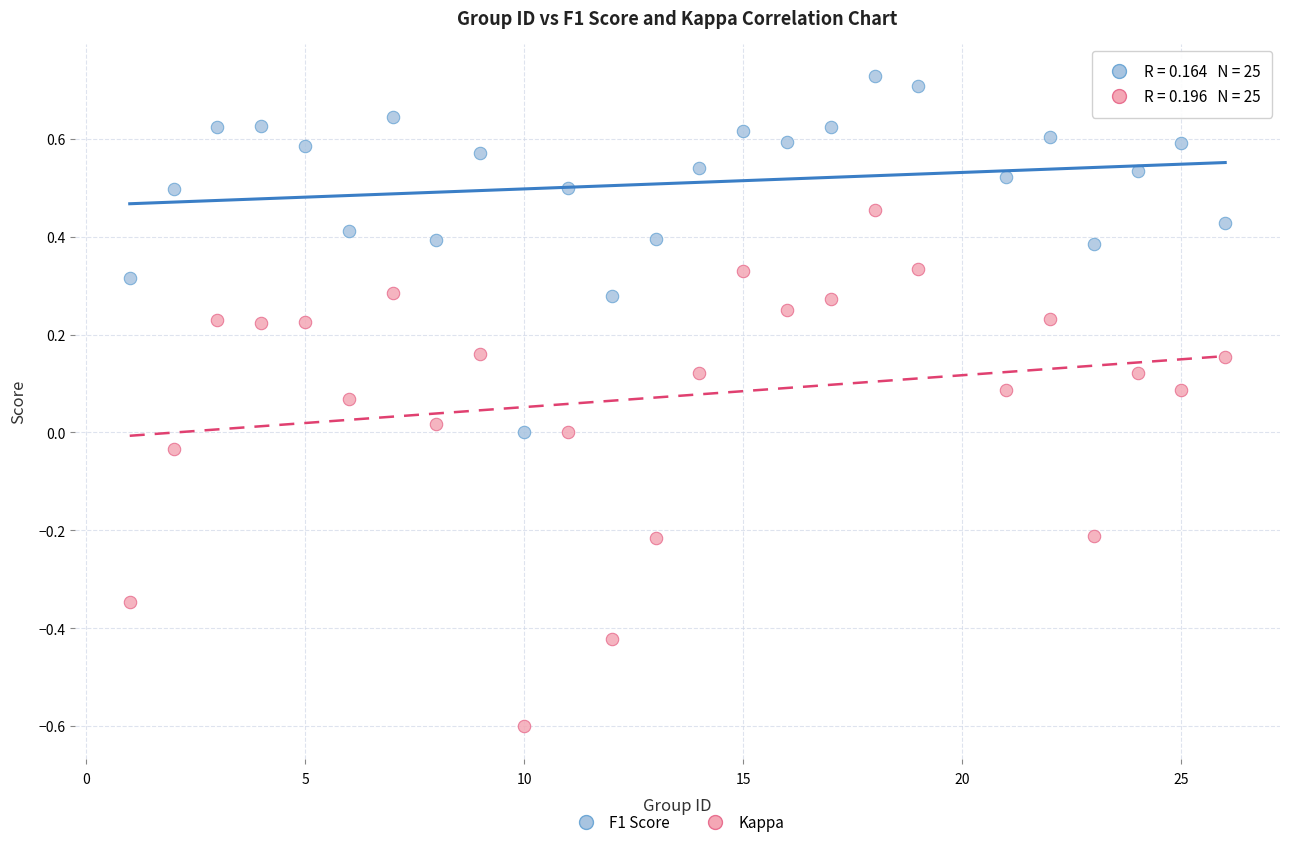

Across all data points, what is the range of Y values (max minus min)?

1.3